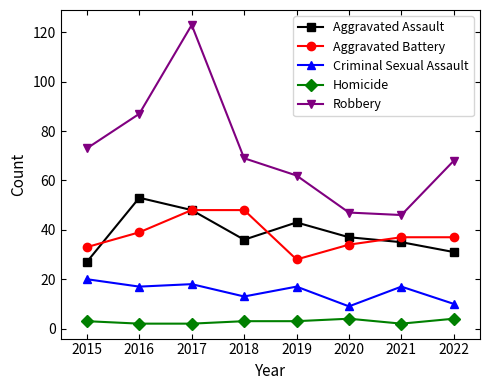

Rank the series at 2020 from highest to lowest value.

Robbery, Aggravated Assault, Aggravated Battery, Criminal Sexual Assault, Homicide